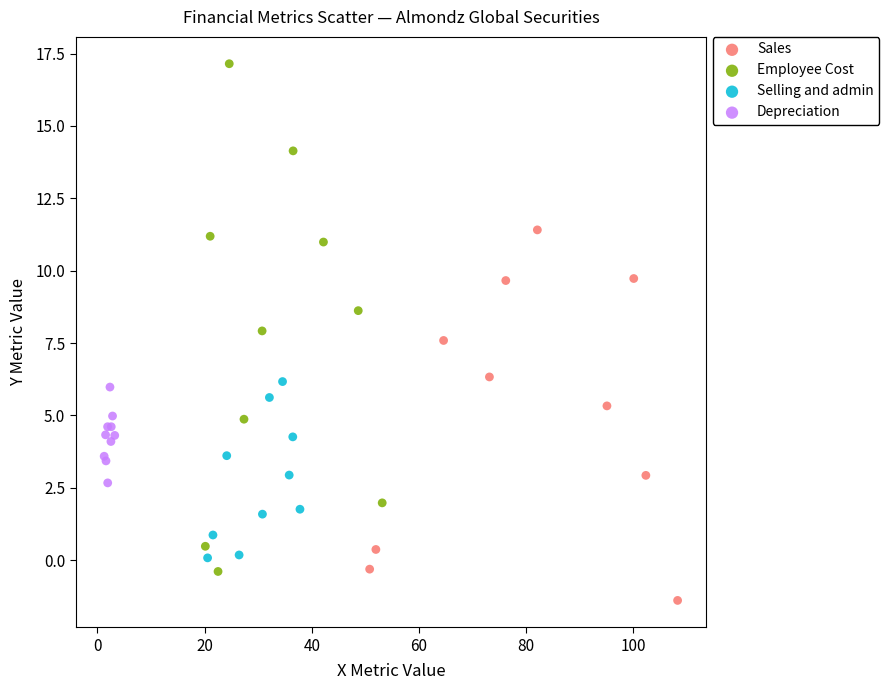

Which series contains the highest Y value?

Employee Cost